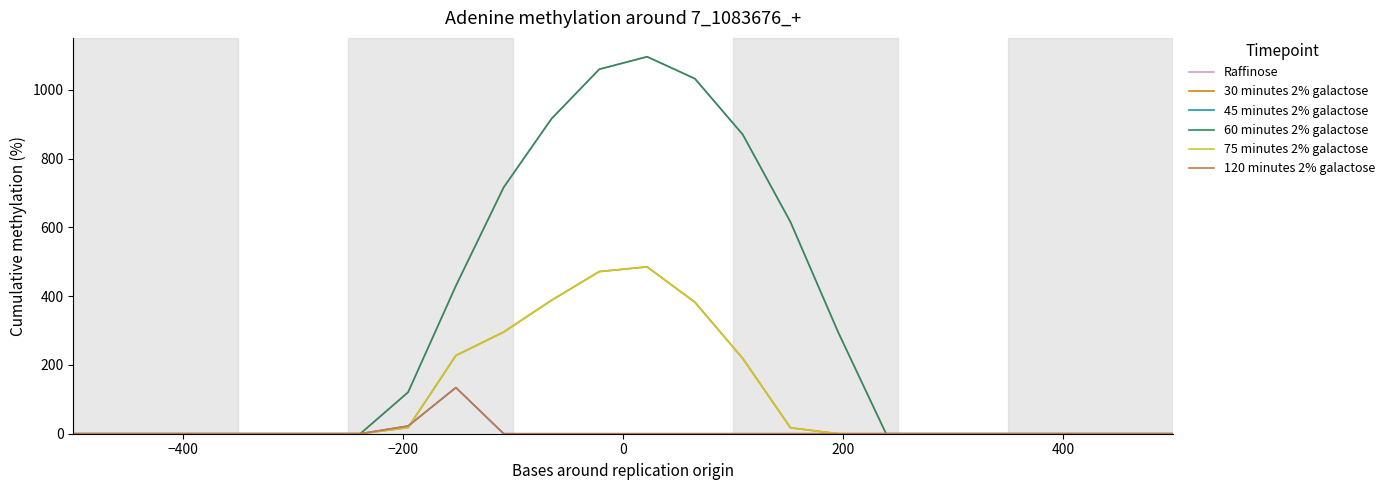

Rank the series by their maximum value, from lowest to highest.

45 minutes 2% galactose, 120 minutes 2% galactose, 30 minutes 2% galactose, 75 minutes 2% galactose, Raffinose, 60 minutes 2% galactose